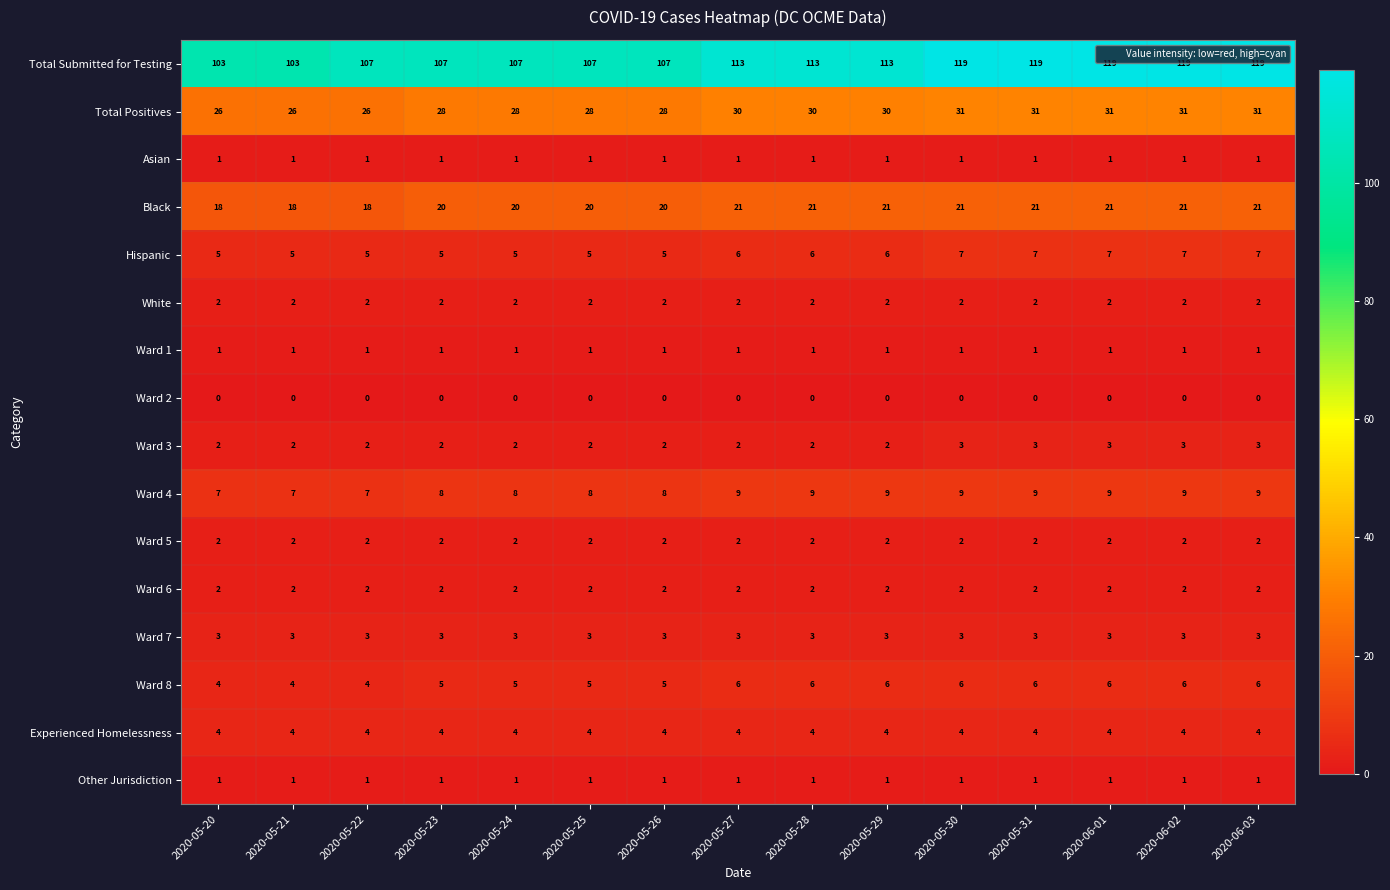

Which series changed the most between 2020-05-24 and 2020-06-01?

row_0